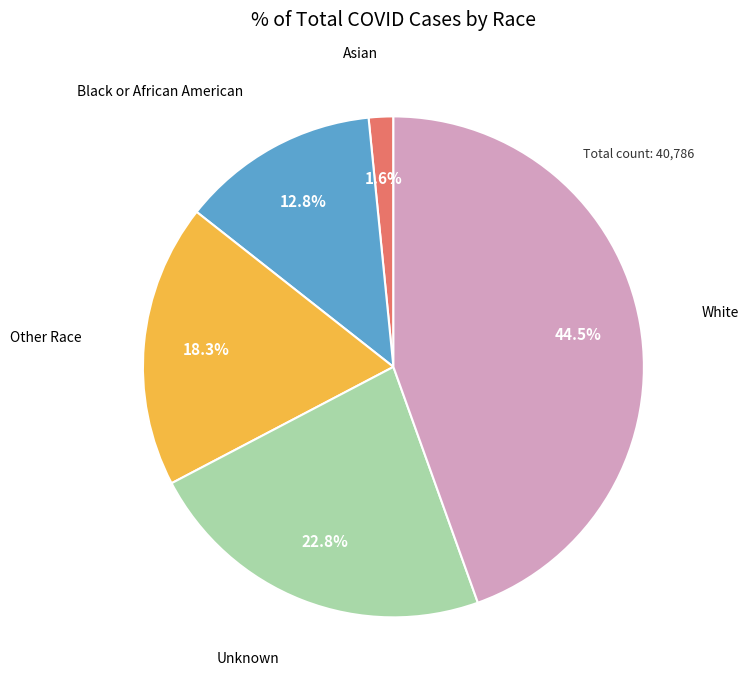

Is there any slice that represents more than half of the pie?

No